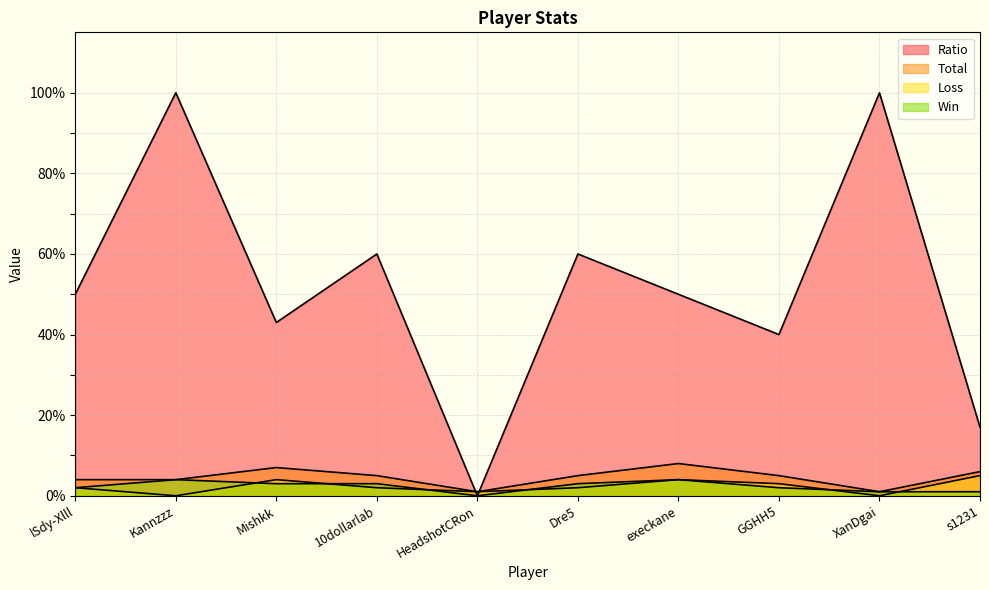

What is the highest value of the Ratio series?

100